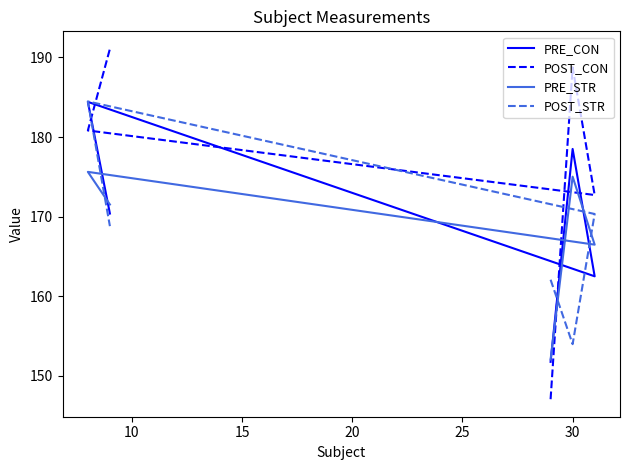

Does the chart display data point markers on the line(s)?

No